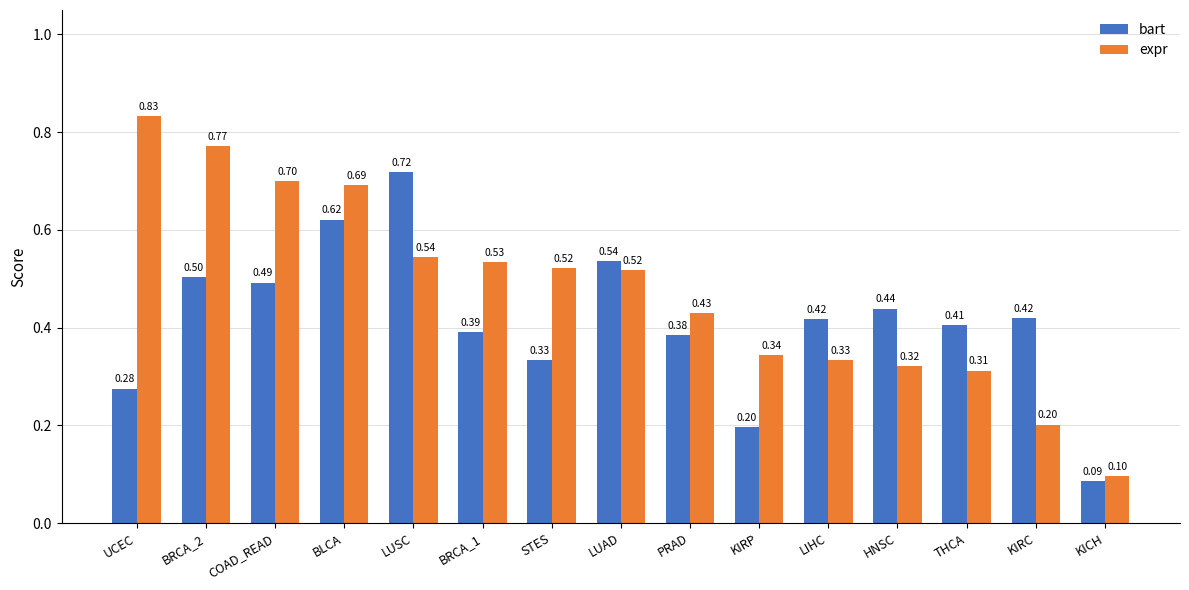

What position from the left is KIRC?

14